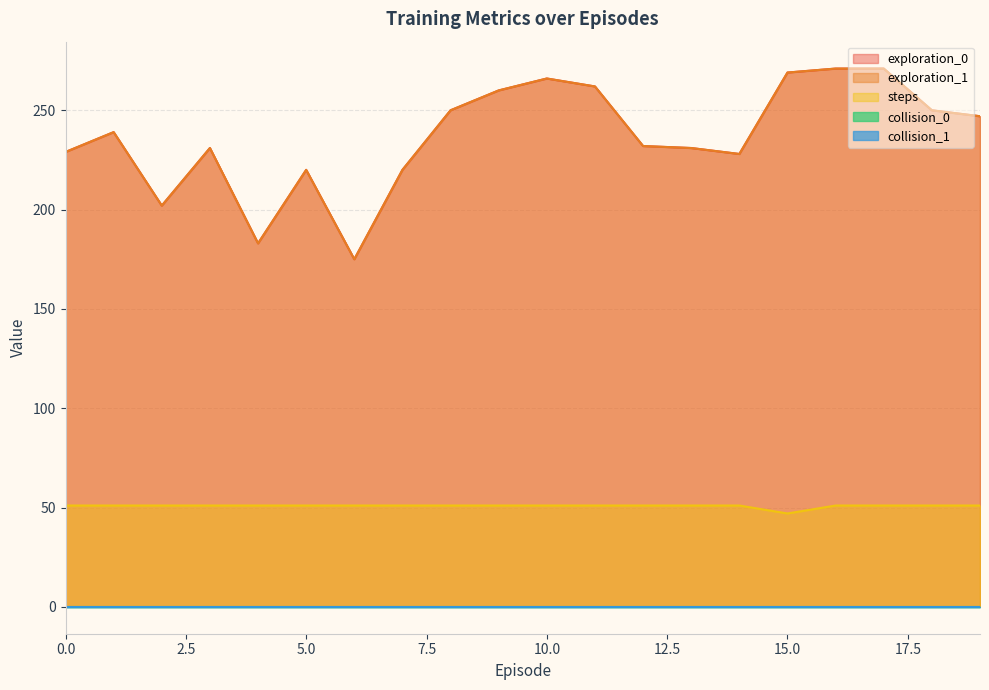

Rank the categories by exploration_1 value from lowest to highest.

6, 4, 2, 5, 7, 14, 0, 3, 13, 12, 1, 19, 8, 18, 9, 11, 10, 15, 16, 17